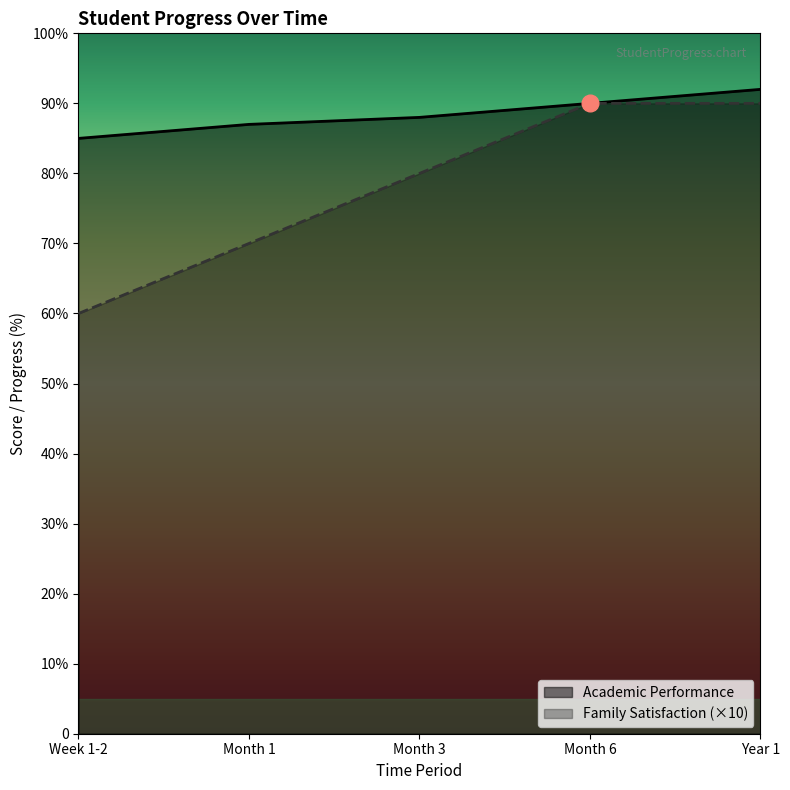

How many lines are shown in the chart?

2